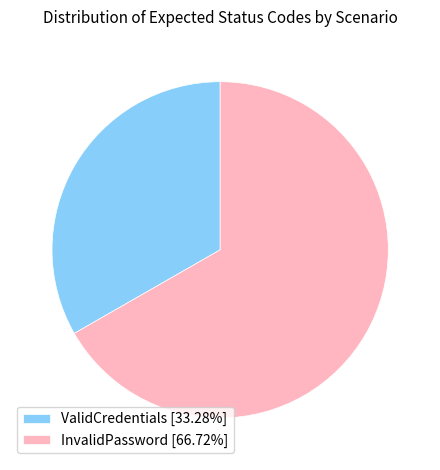

Is there any slice that represents more than half of the pie?

Yes